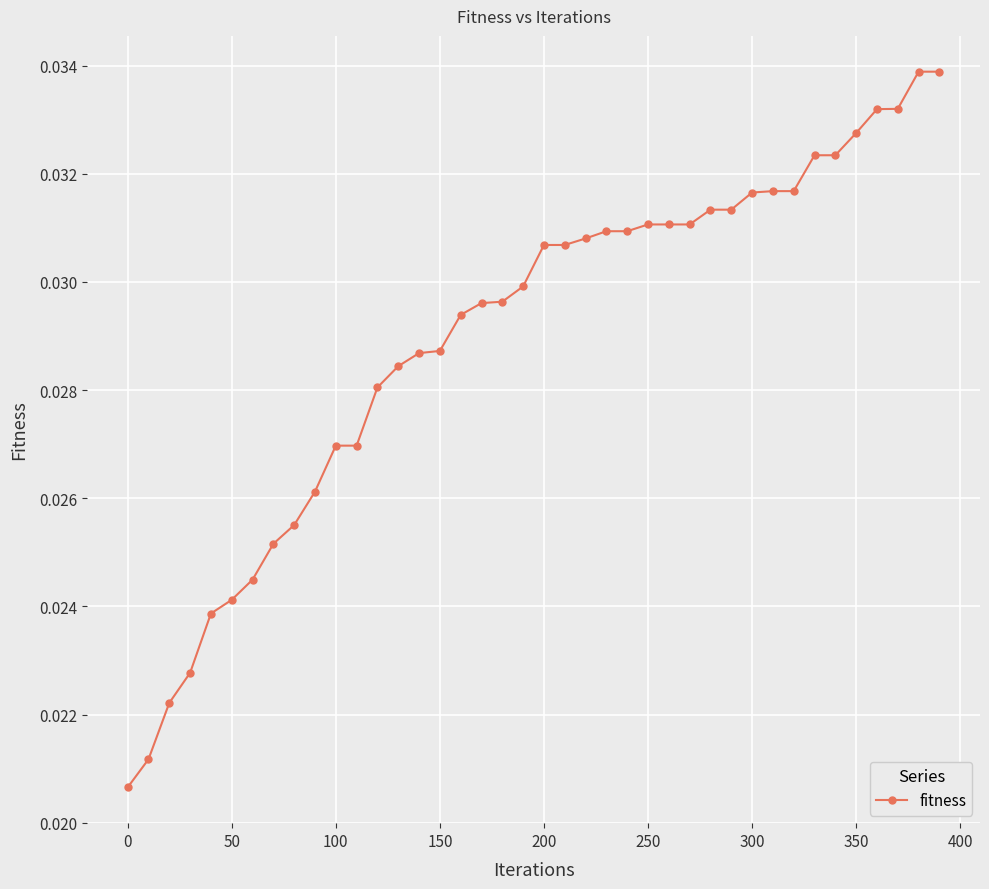

Count the values in the range 0 to 1.

40